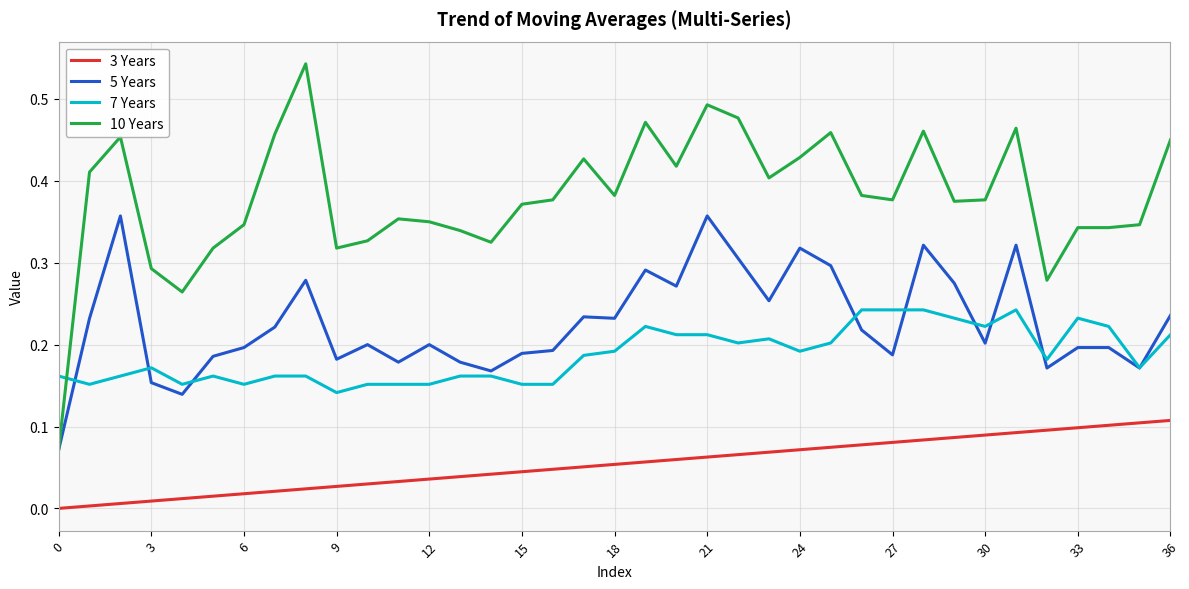

Which series has the largest total across all categories?

10 Years